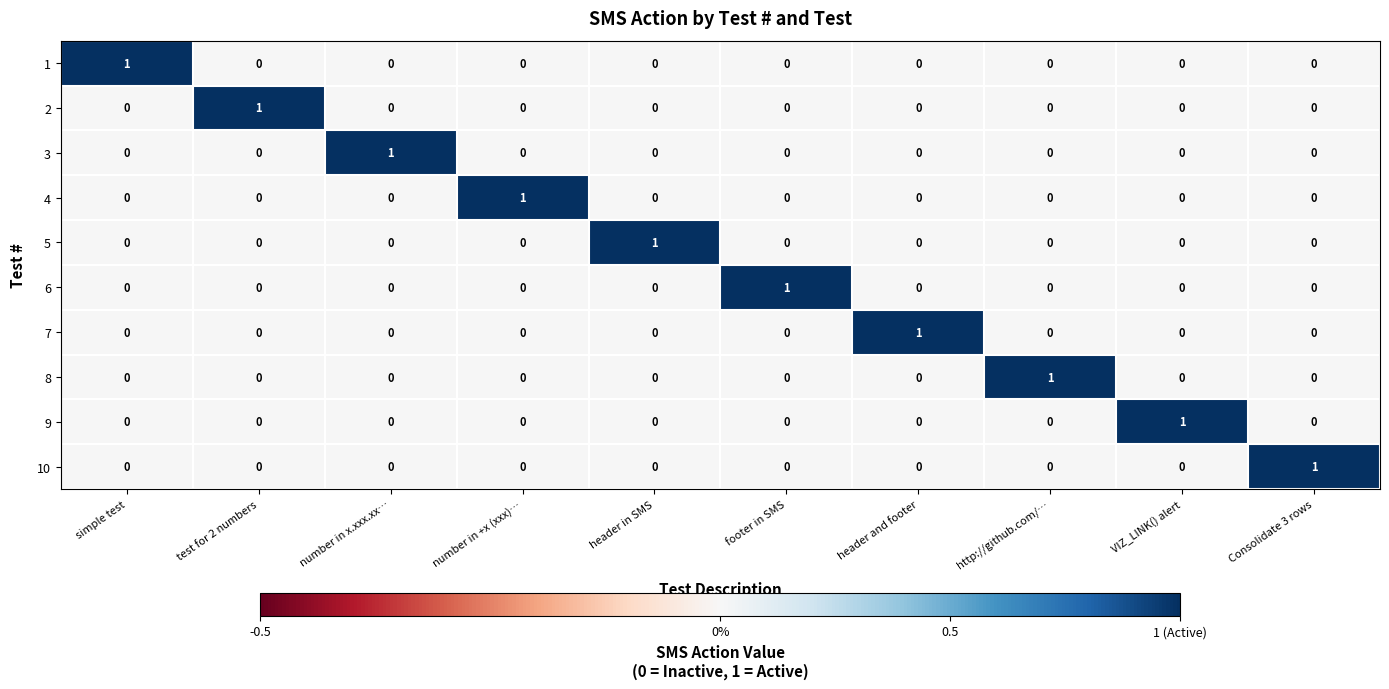

Count the 10 values in the range 0 to 1.

10